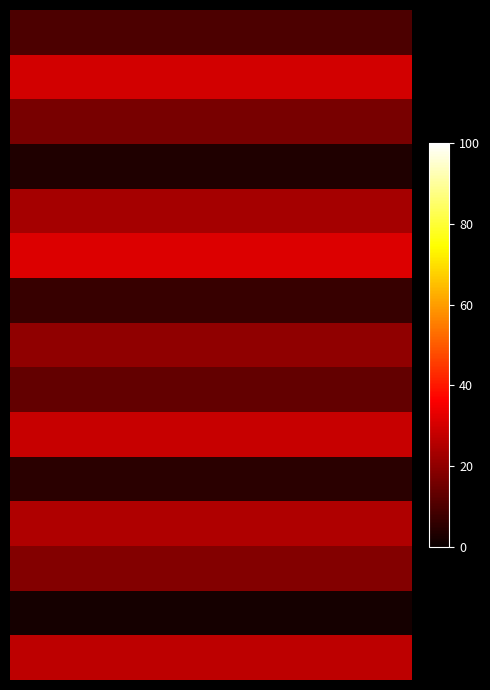

Count the number of categories in the chart.

15